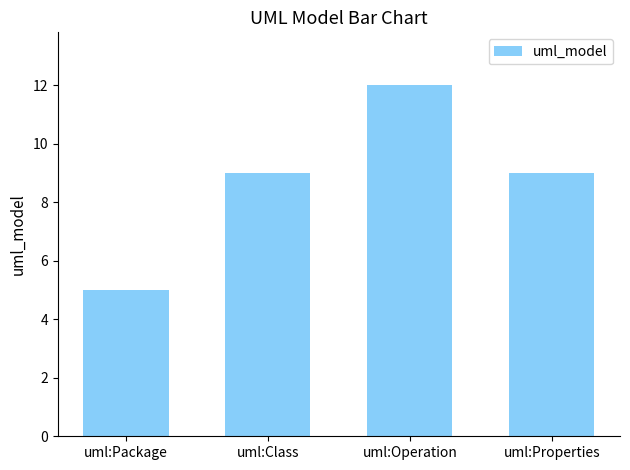

What is the greatest value displayed?

12